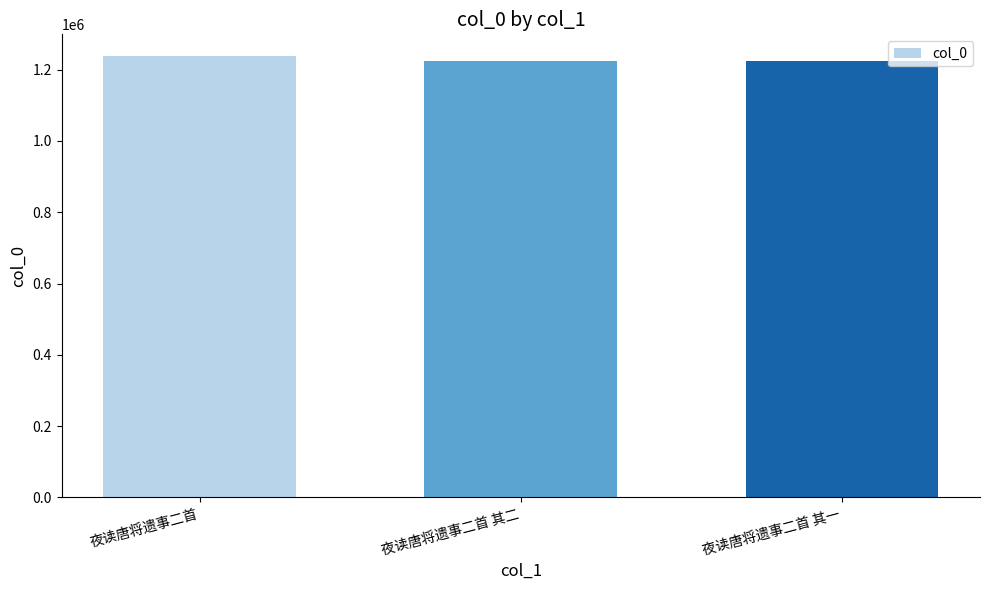

What is the greatest value displayed?

1237139